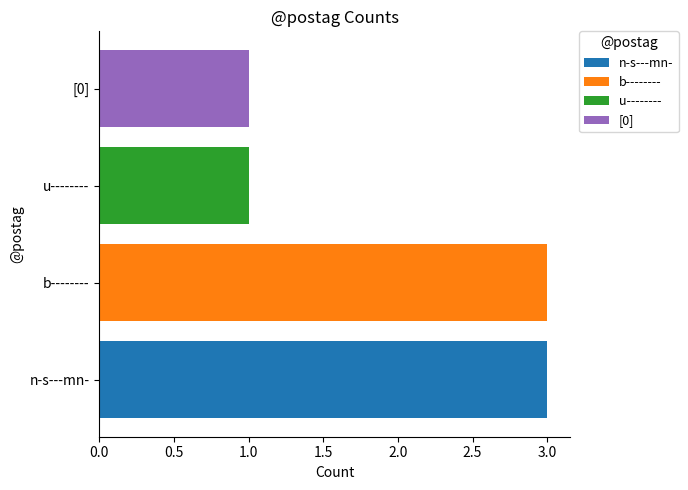

What is the sum of all values?

8